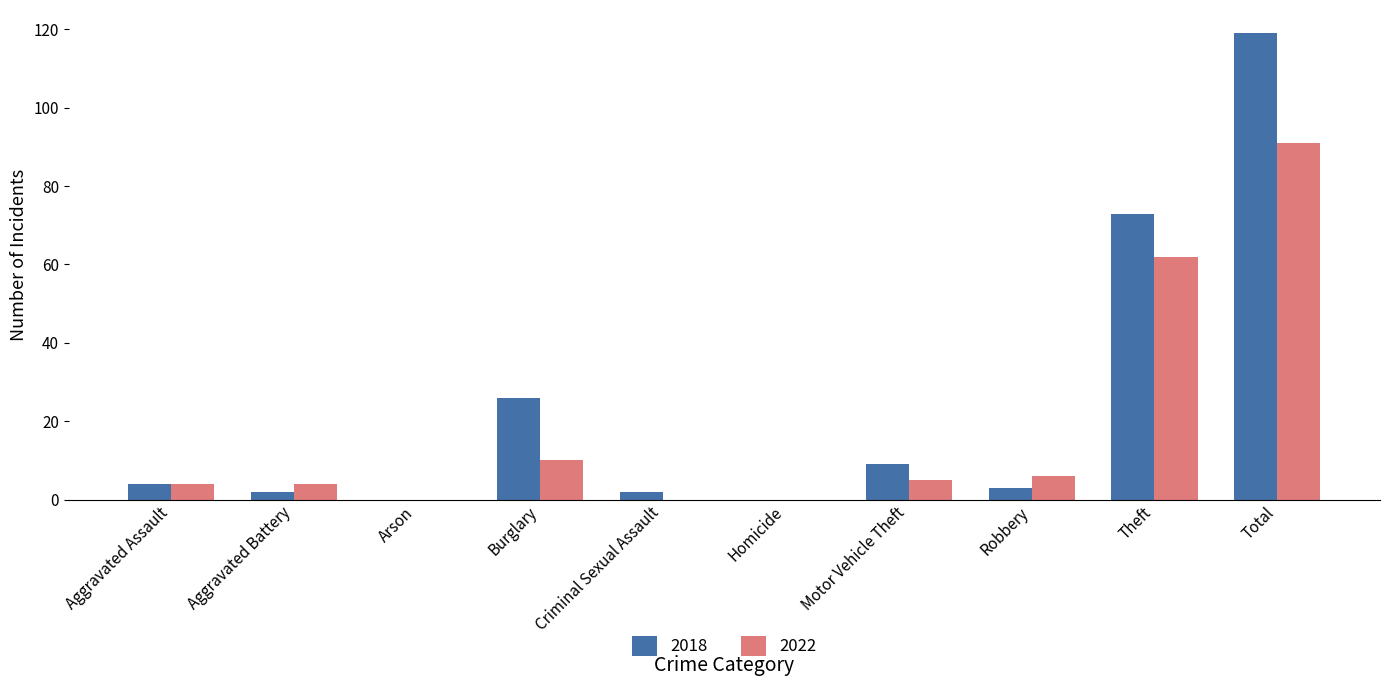

Reading left to right, extract all data points from this chart.

2018: Aggravated Assault=4	Aggravated Battery=2	Arson=0	Burglary=26	Criminal Sexual Assault=2	Homicide=0	Motor Vehicle Theft=9	Robbery=3	Theft=73	Total=119
2022: Aggravated Assault=4	Aggravated Battery=4	Arson=0	Burglary=10	Criminal Sexual Assault=0	Homicide=0	Motor Vehicle Theft=5	Robbery=6	Theft=62	Total=91